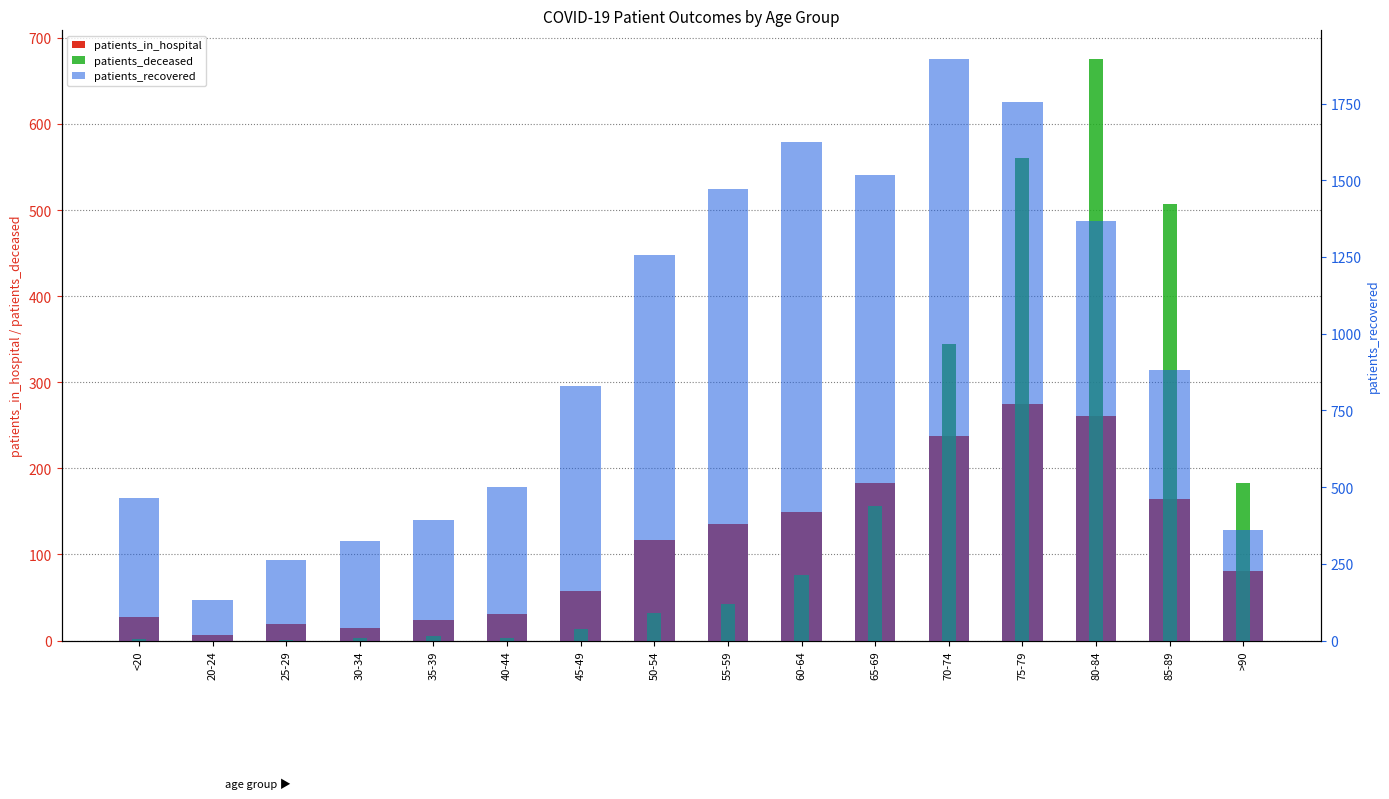

What is the difference between the maximum and minimum values in the patients_in_hospital series?

268